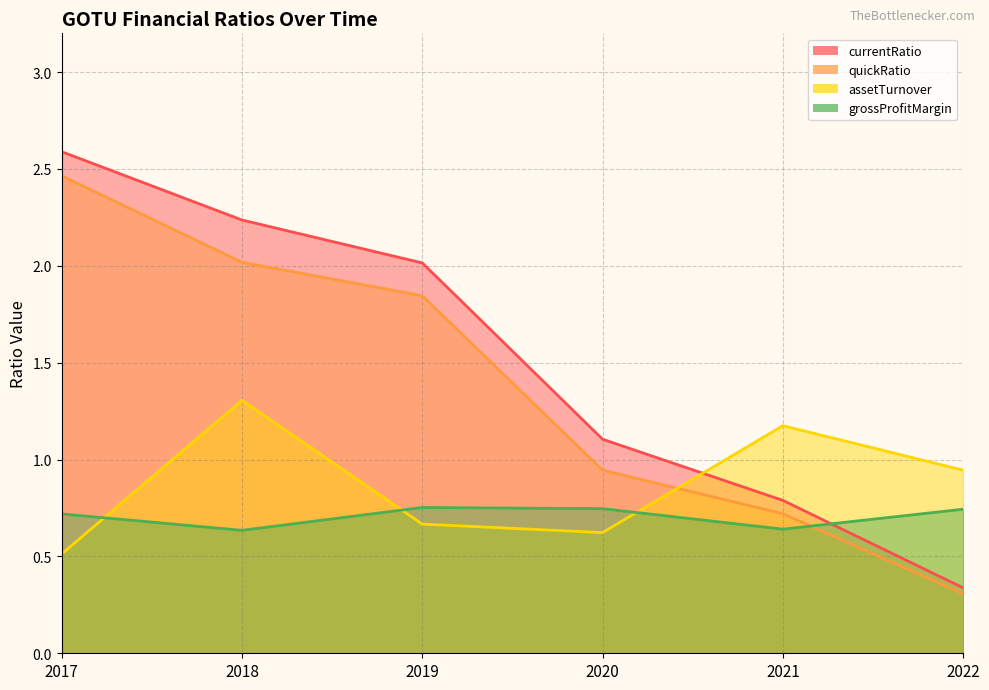

Reading left to right, what are all the values shown in this chart?

currentRatio: 2.6	2.2	2.0	1.1	0.8	0.3
quickRatio: 2.5	2.0	1.8	0.9	0.7	0.3
assetTurnover: 0.5	1.3	0.7	0.6	1.2	0.9
grossProfitMargin: 0.7	0.6	0.8	0.7	0.6	0.7